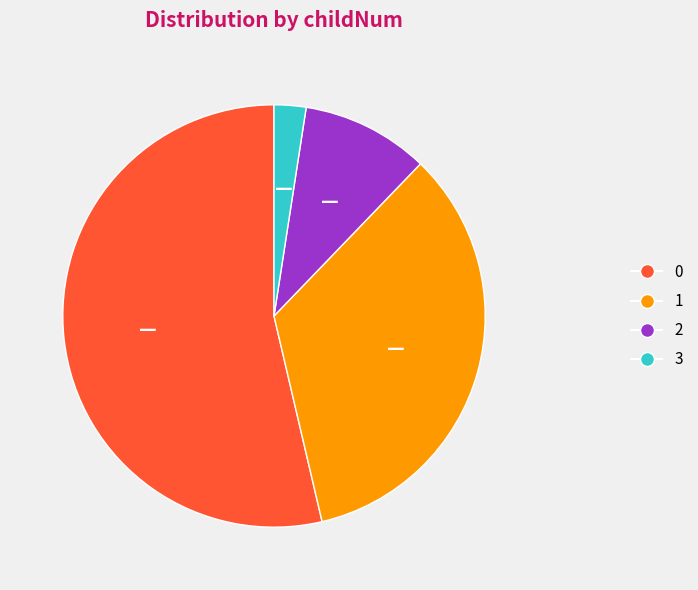

Is there any slice that represents more than half of the pie?

Yes